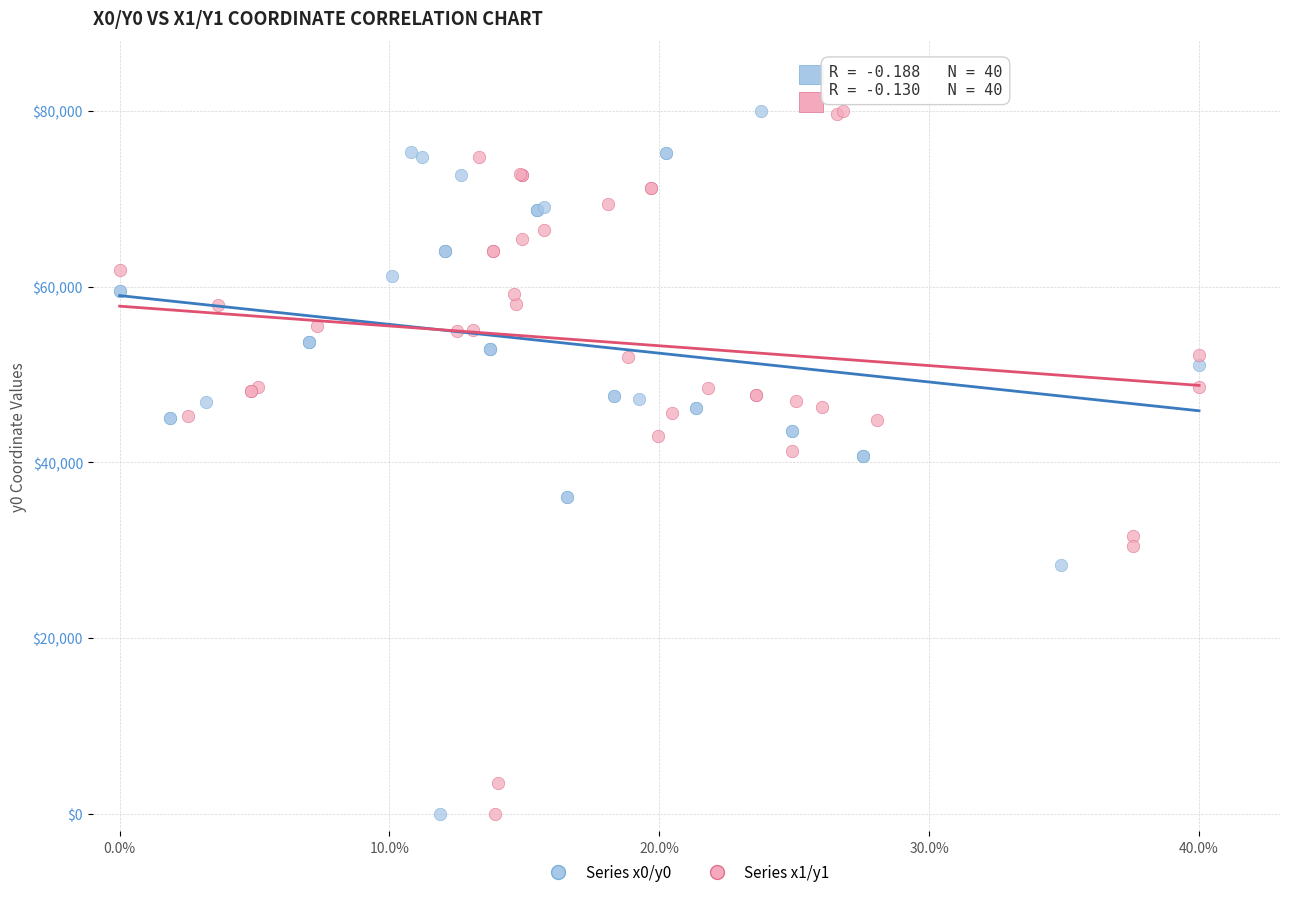

What are all the series names shown in the legend?

Series x0/y0, Series x1/y1